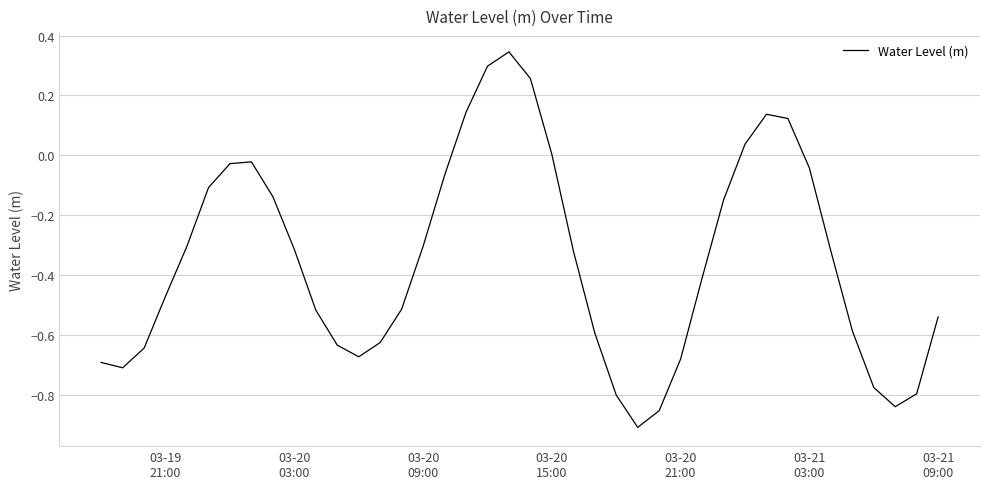

Does the chart have visible grid lines?

Yes